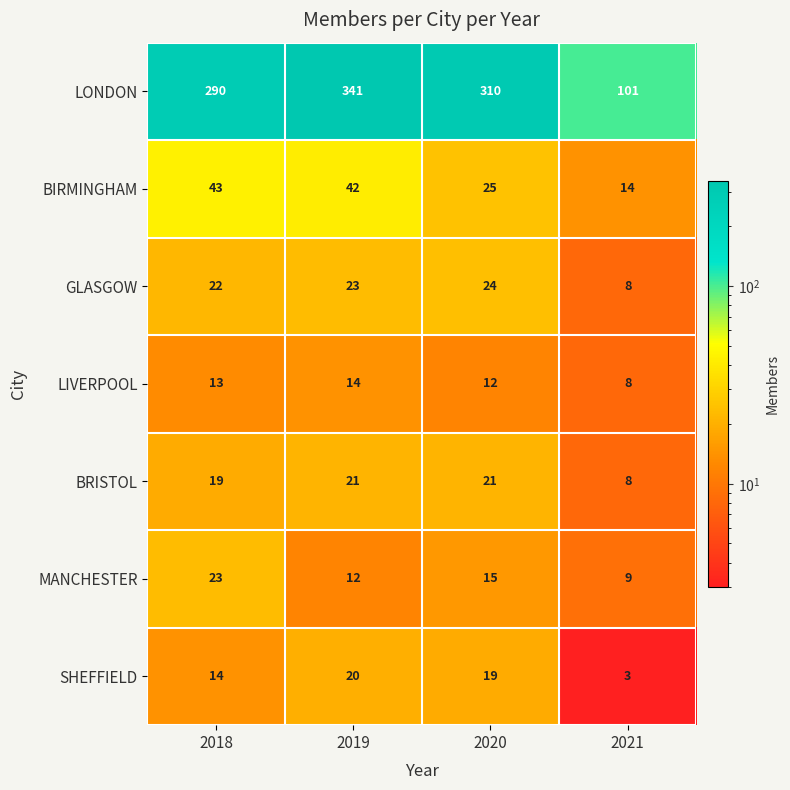

Is it true that SHEFFIELD equals 20 at 2019?

True